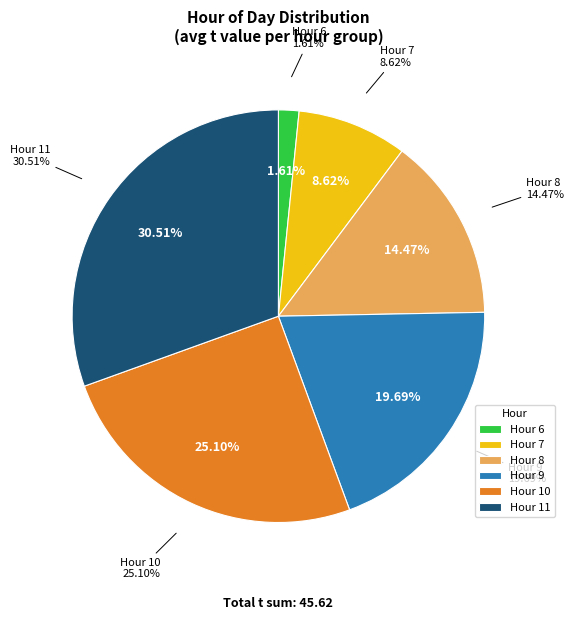

Count the number of slices in the pie.

6